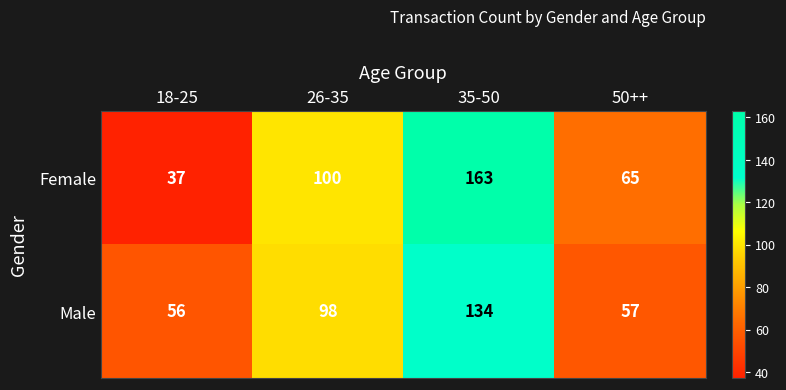

What is the difference between the maximum and minimum values in the Female series?

126